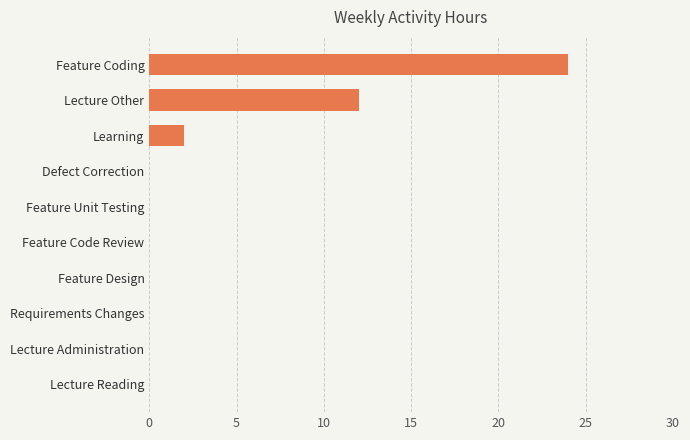

Which label corresponds to the largest value in the chart?

Feature Coding